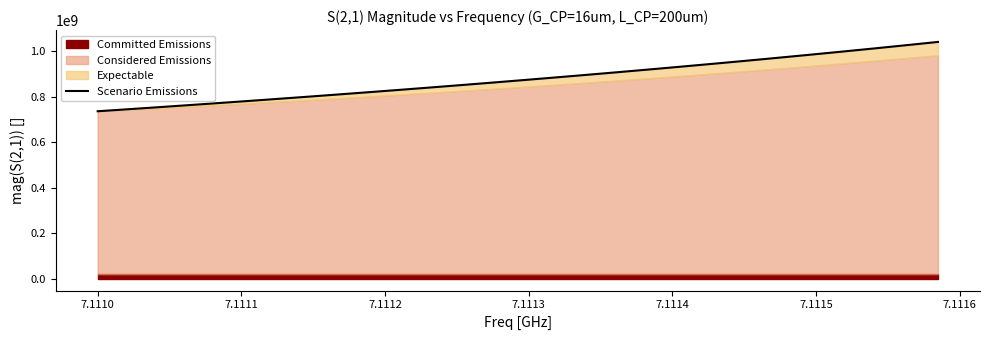

What is the difference between the maximum and minimum values?

304424504.2